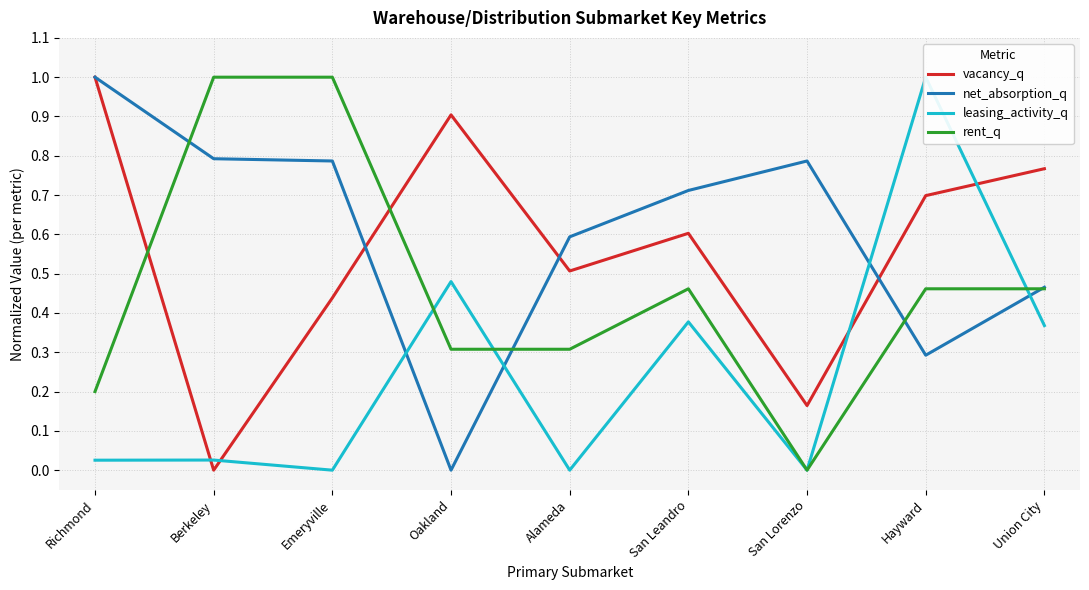

What is the sum of all net_absorption_q values?

5.4